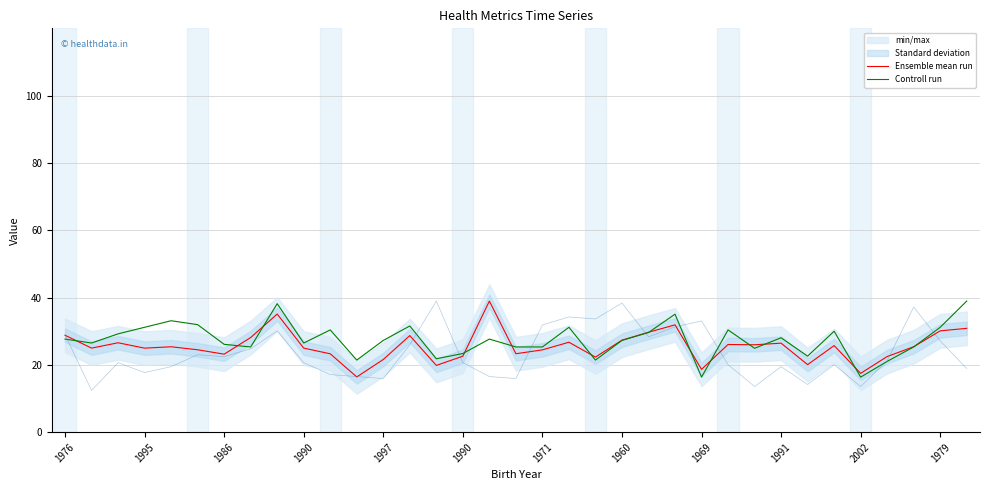

List the series in order of their overall mean, lowest first.

Ensemble mean run, Controll run